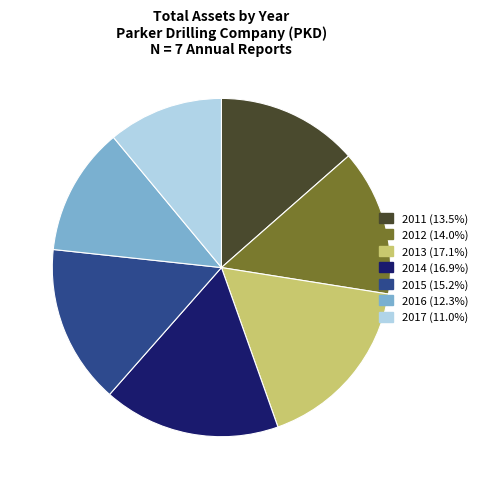

Is there any slice that represents more than half of the pie?

No